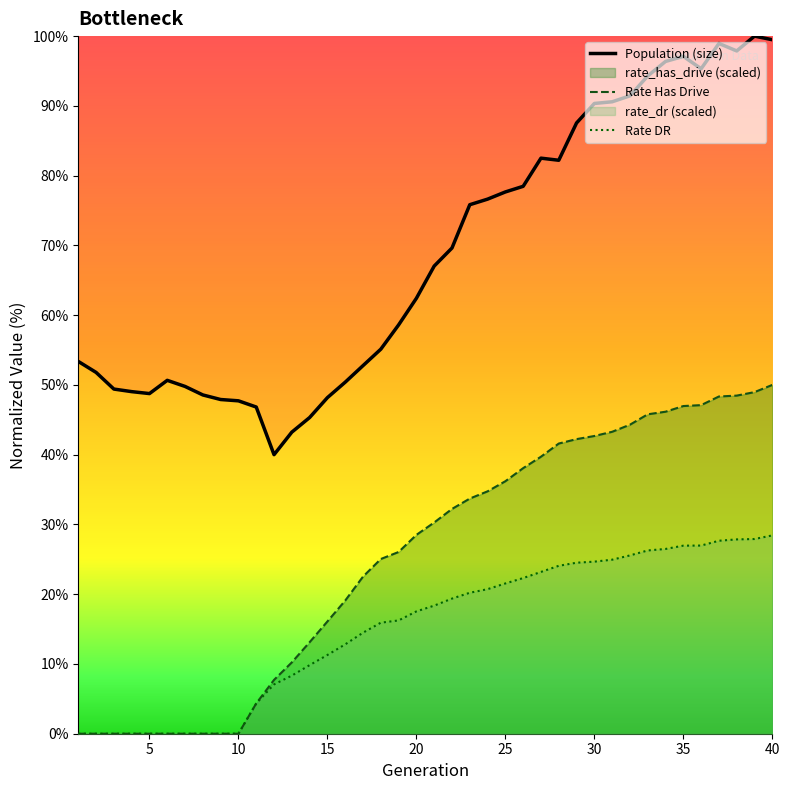

How many values in the Rate DR series are below 18?

20